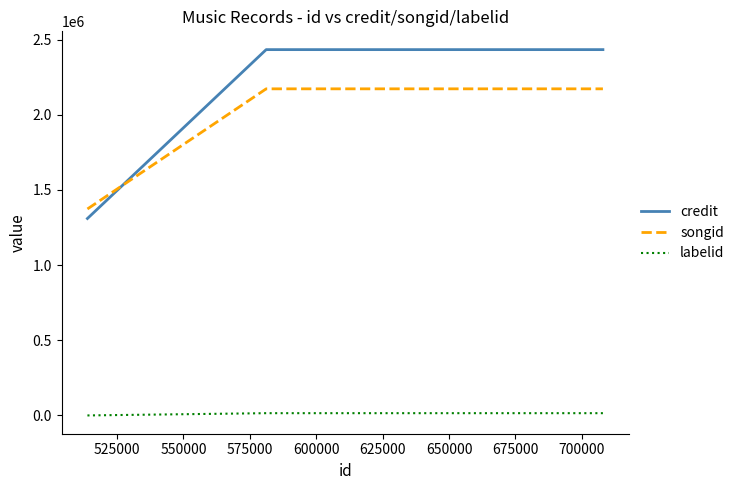

What are all the series names shown in the legend?

credit, songid, labelid